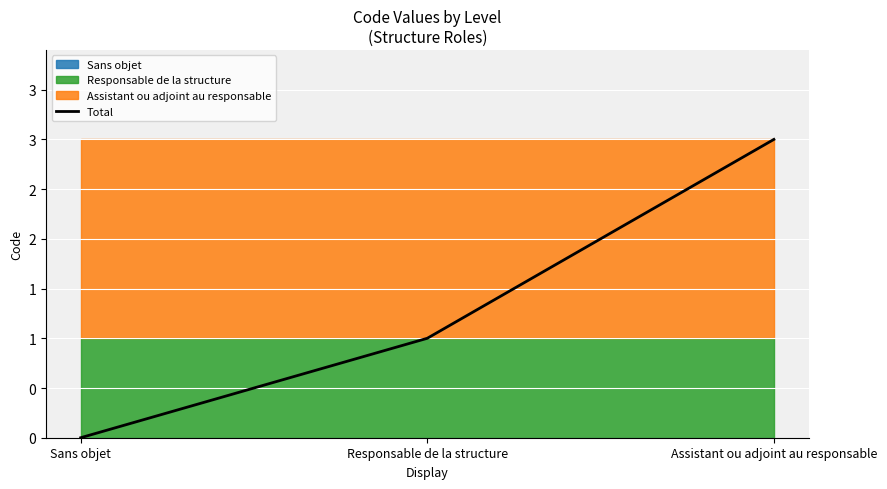

What is the approximate value at Assistant ou adjoint au responsable?

3